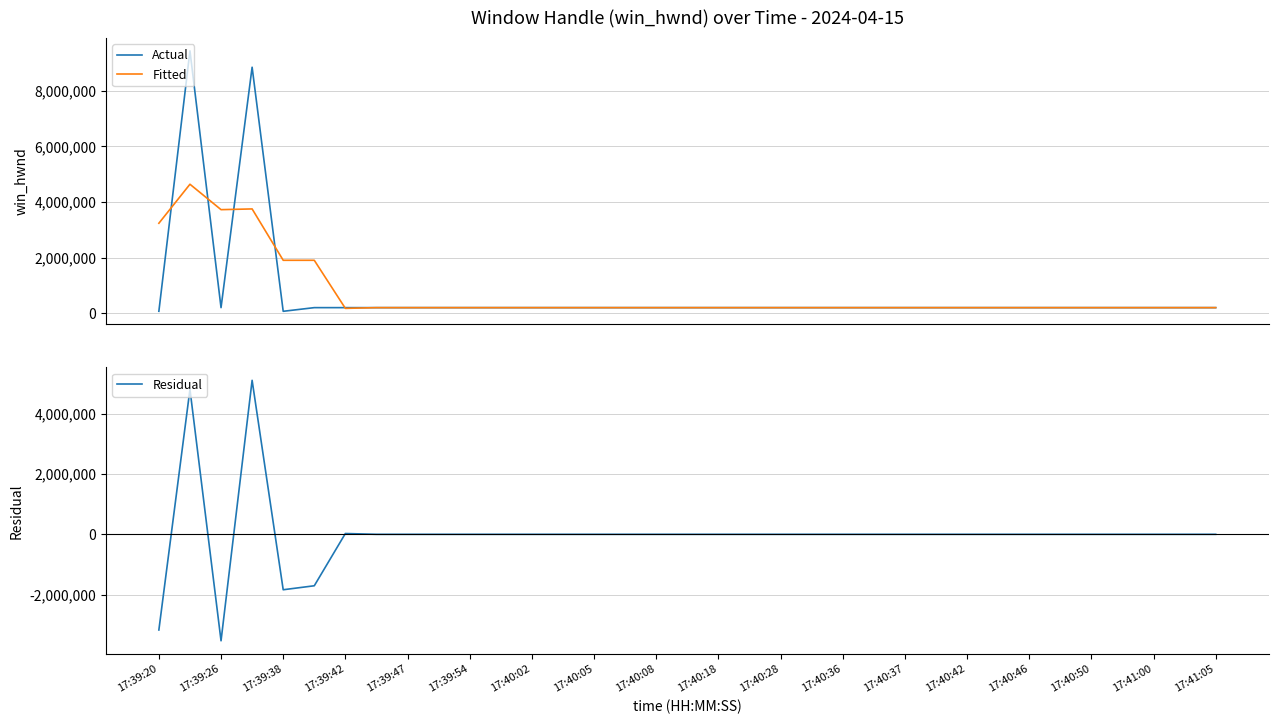

How many interior local peaks does the Residual series have?

3